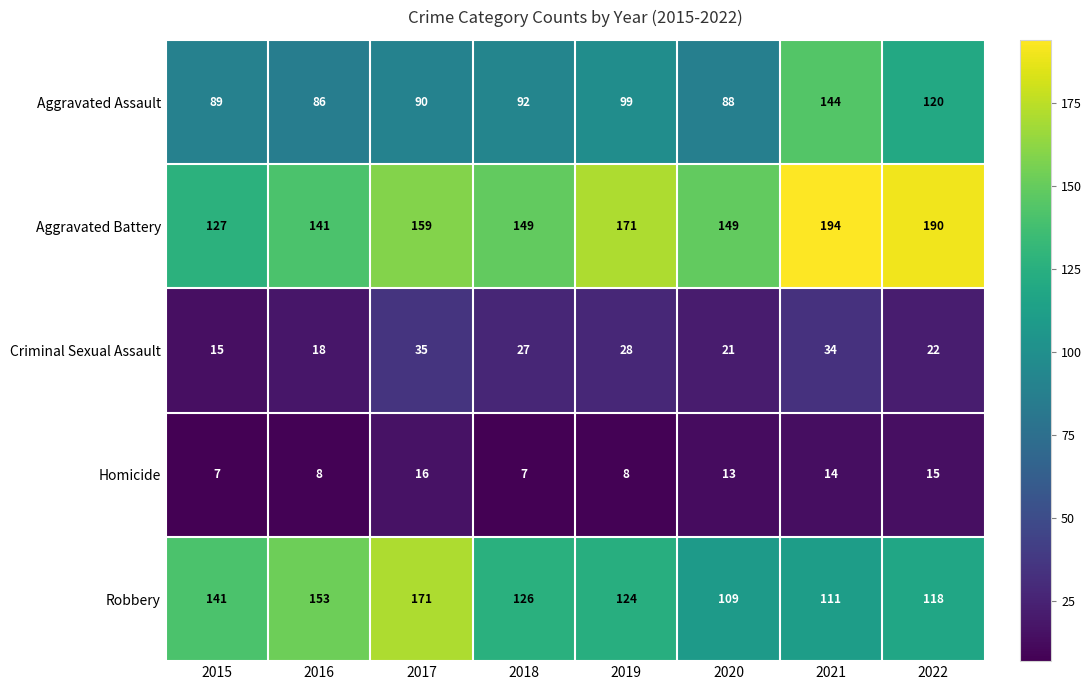

What is the sum of all Aggravated Battery values?

1280